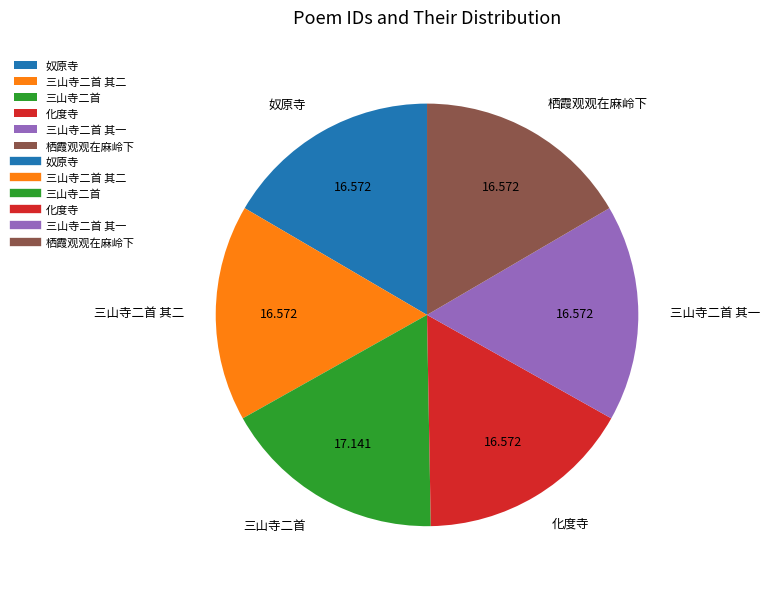

Which has a higher value, 三山寺二首 其一 or 三山寺二首?

三山寺二首